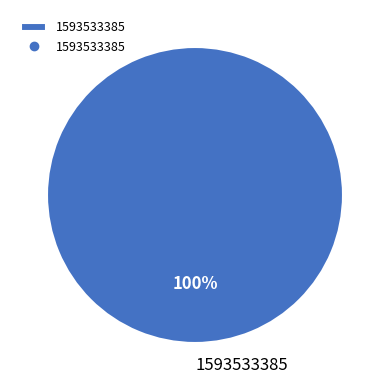

How many segments does this pie chart have?

1